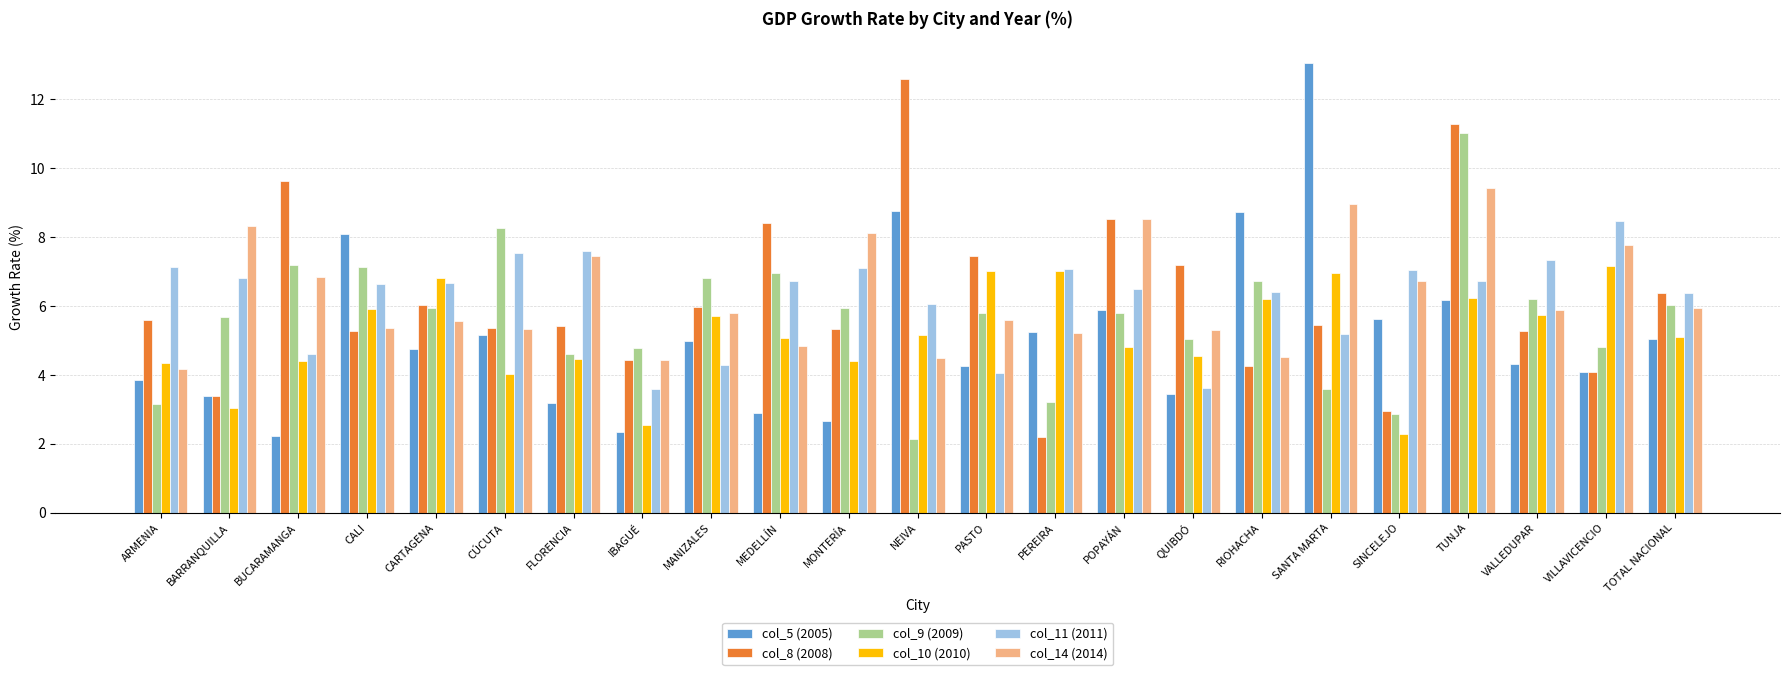

What is the spread (max minus min) of values at BUCARAMANGA?

7.4